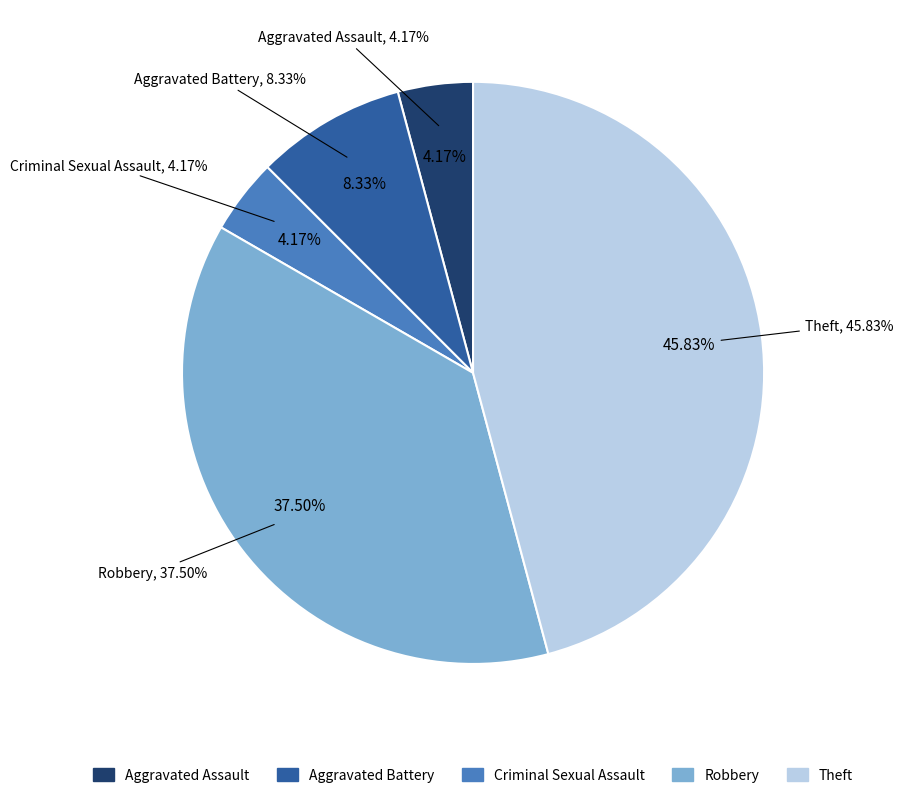

To the nearest percent, what is the combined percentage of Robbery and Aggravated Assault?

42%